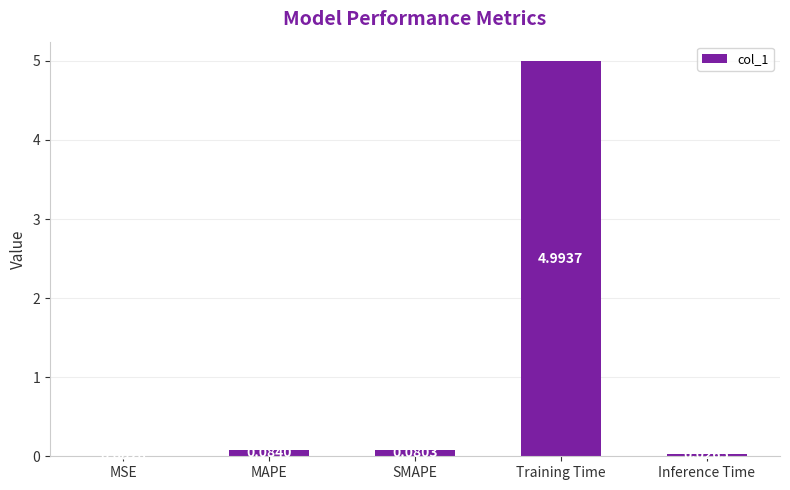

Between MAPE and Inference Time, which is larger?

MAPE